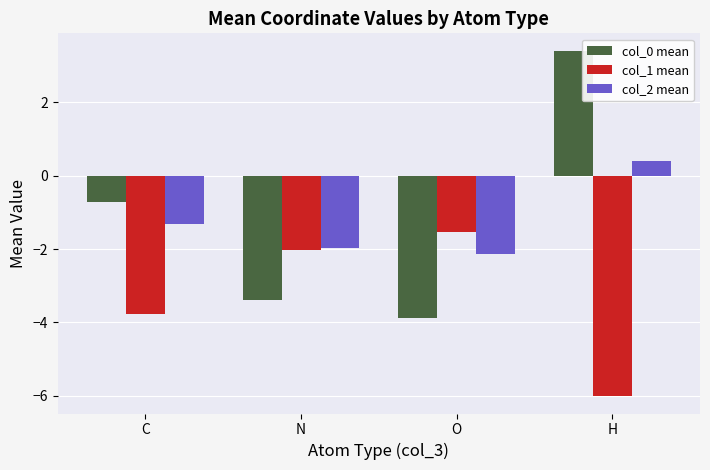

Which label corresponds to the largest value in the chart?

H